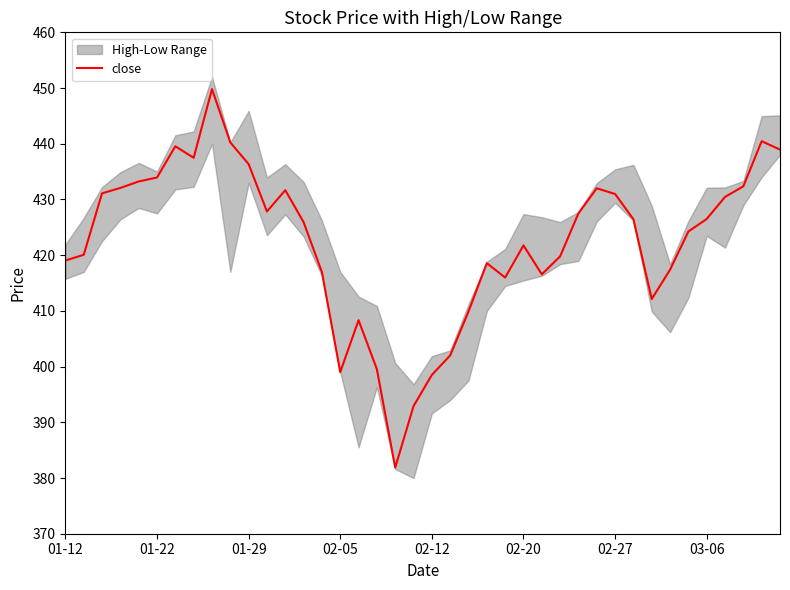

How many interior local valleys (lower than both neighbors) does the data have?

7